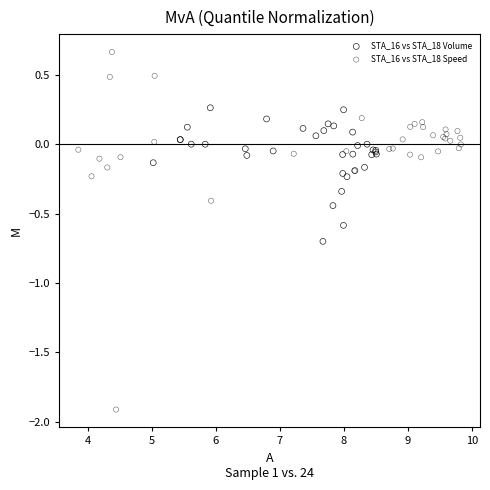

Which series has the largest Y range (max minus min)?

STA_16 vs STA_18 Speed